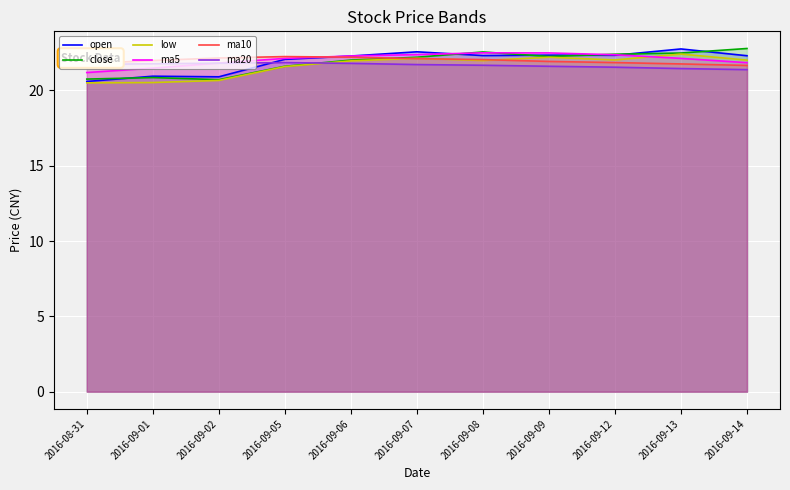

Which series has the largest range (max minus min)?

open